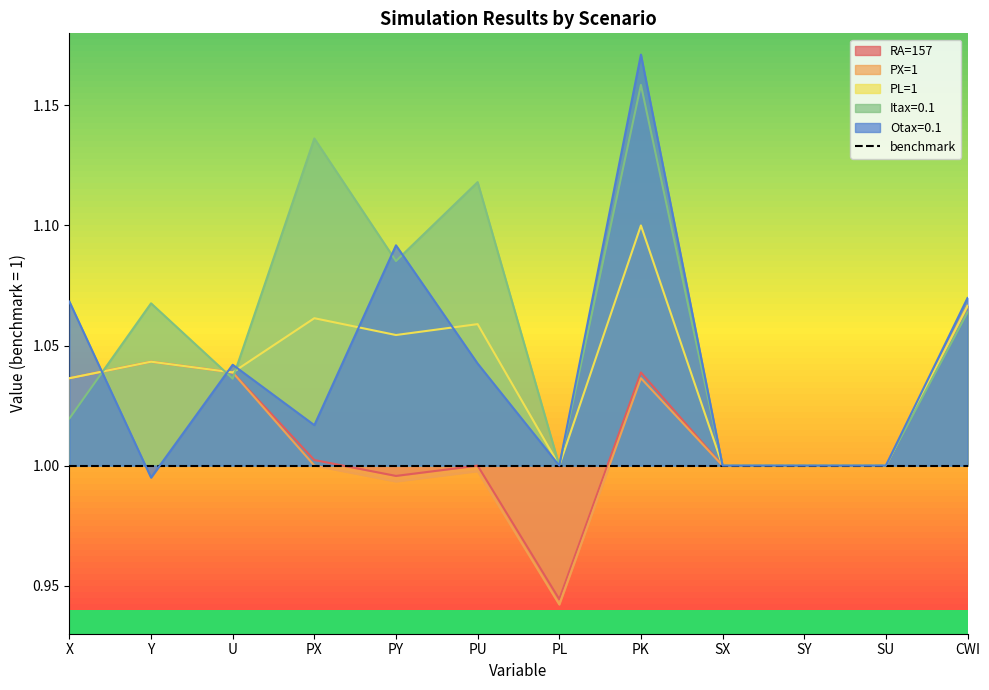

Rank the series by their maximum value, from lowest to highest.

RA=157, PX=1, PL=1, Itax=0.1, Otax=0.1